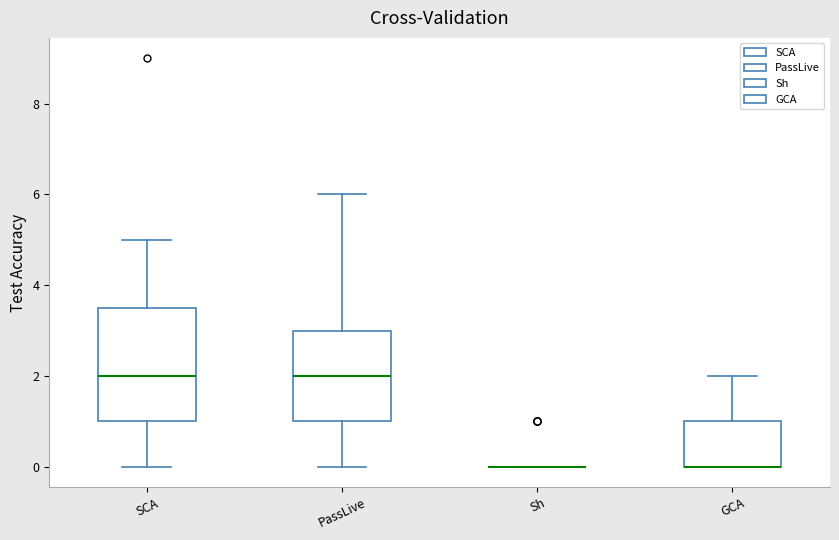

Reading left to right, read every box against the y-axis: the position of its median line, the range the box covers, and the ends of its whiskers. The values are not printed on the chart, so give them approximately, as read against the axis.

SCA: median 2.0, box 1.0 to 3.6, whiskers 0.0 to 5.0
PassLive: median 2.0, box 1.0 to 3.0, whiskers 0.0 to 6.0
Sh: box collapsed to a line at 0.0, whiskers 0.0 to 0.0
GCA: median 0.0 (drawn on the box's lower edge), box 0.0 to 1.0, whiskers 0.0 to 2.0